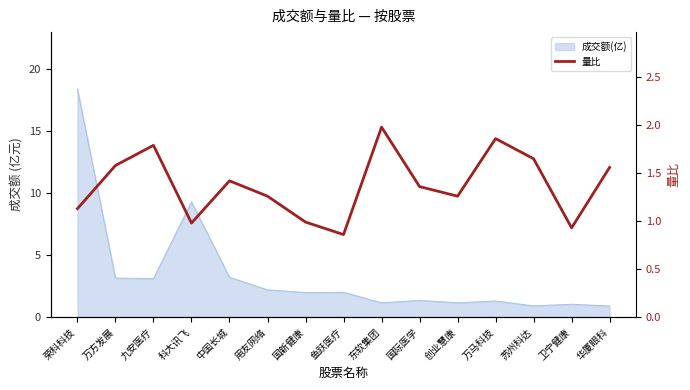

What is the smallest value displayed?

0.9